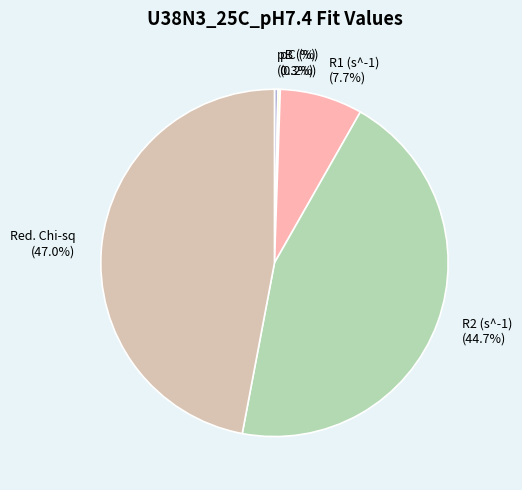

Is there any slice that represents more than half of the pie?

No